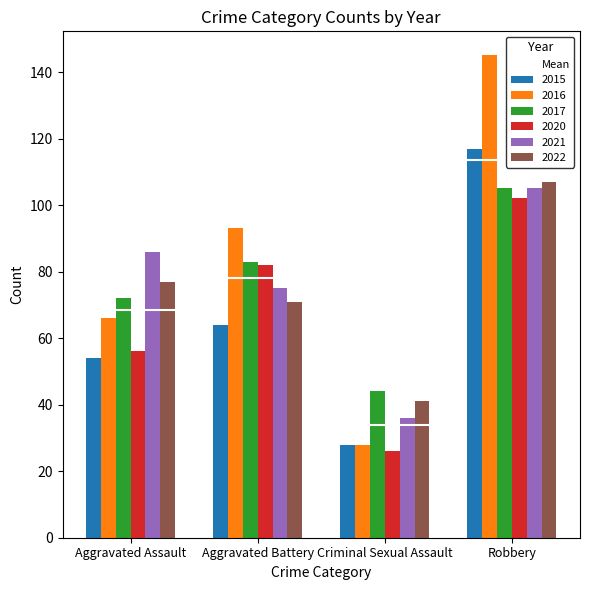

What position from the right is Criminal Sexual Assault?

2